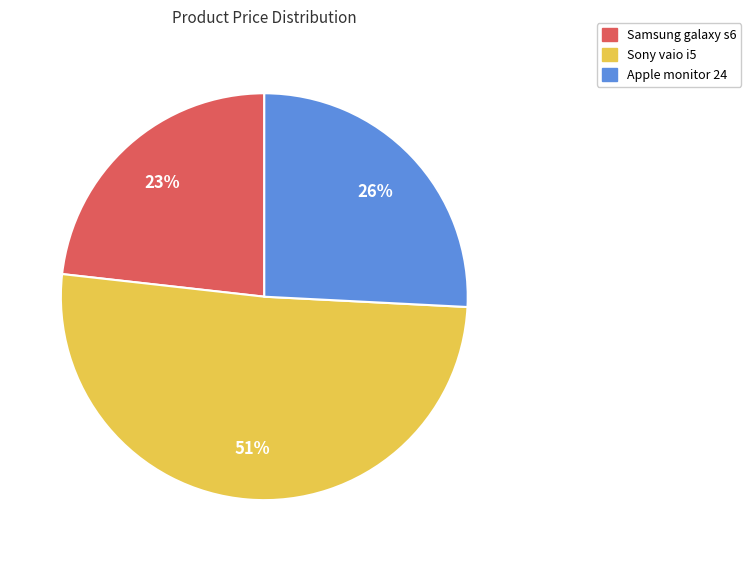

To the nearest percent, what percentage of the pie is Apple monitor 24?

26%